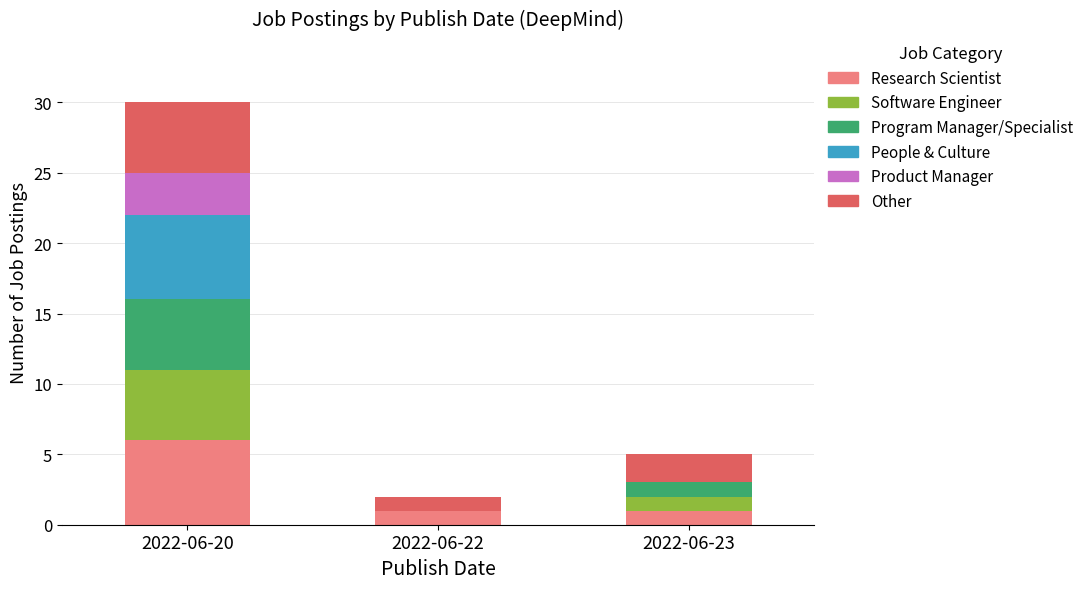

Reading left to right, transcribe the values for Research Scientist.

2022-06-20=6	2022-06-22=1	2022-06-23=1